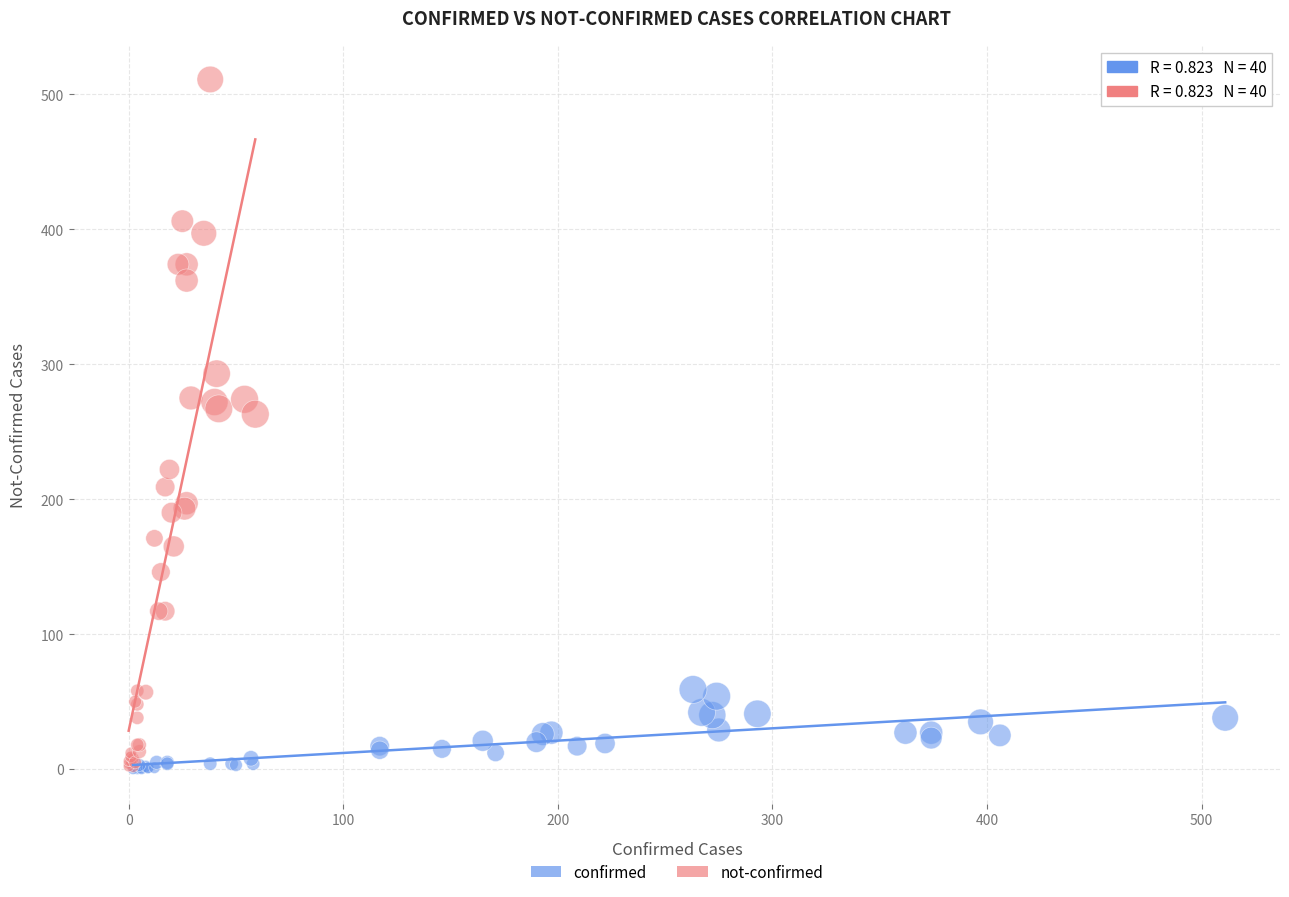

Which series has the widest spread of Y values?

not-confirmed